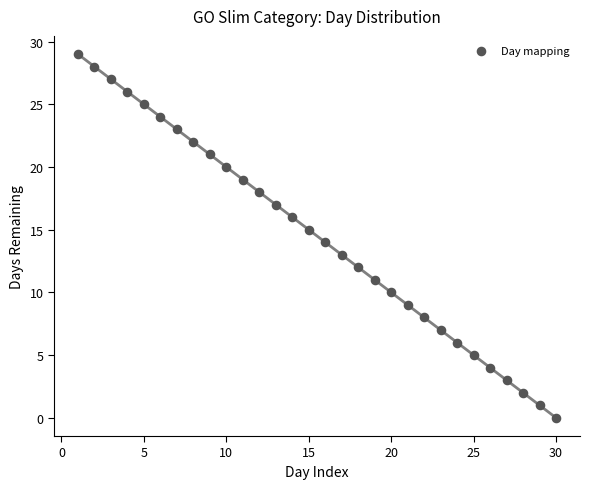

What is the range of X values (max minus min)?

29